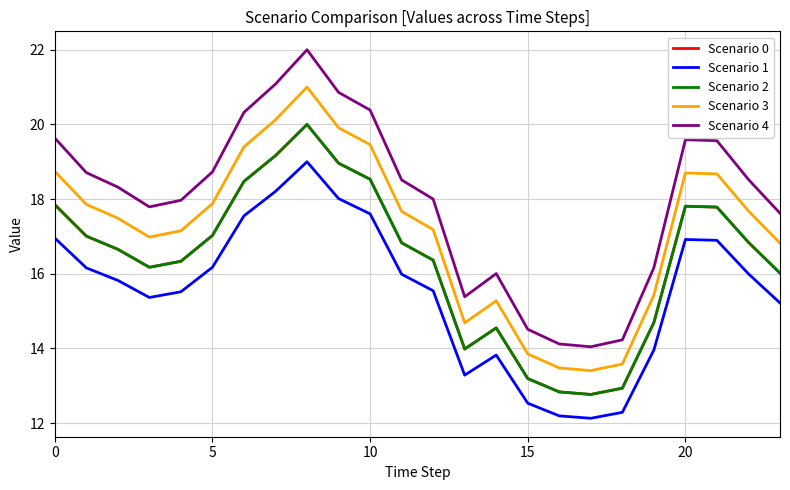

True or false: Scenario 1 and Scenario 4 cross at least once.

False